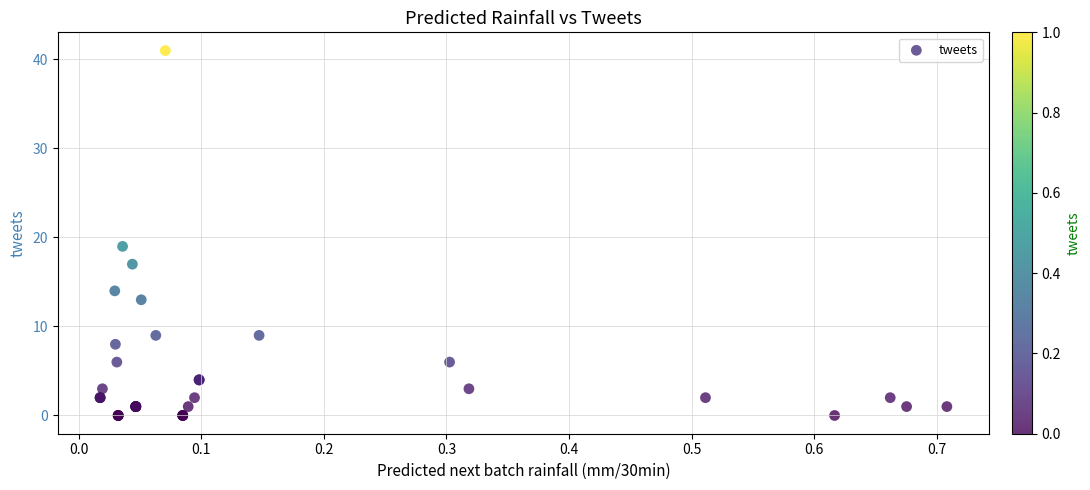

What Y value in the scatter plot is closest to 20?

19